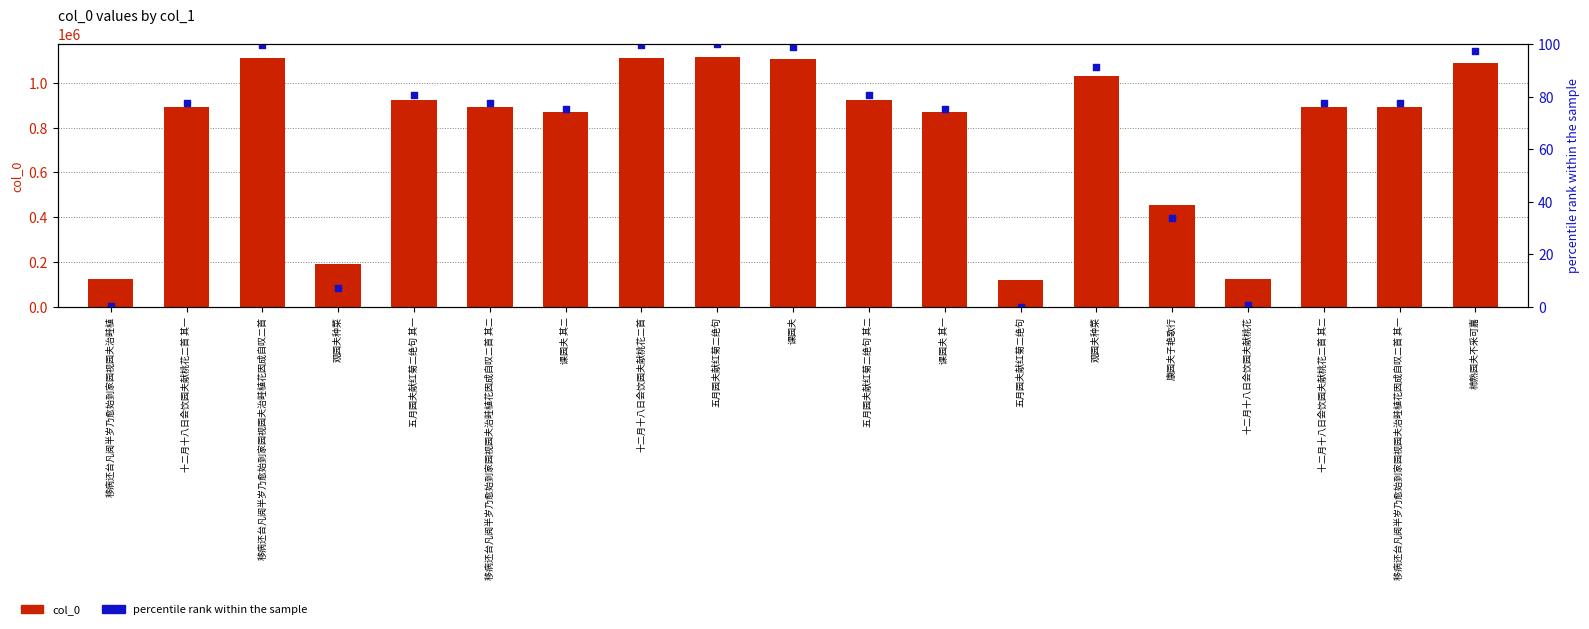

Which series contains the highest Y value?

col_0